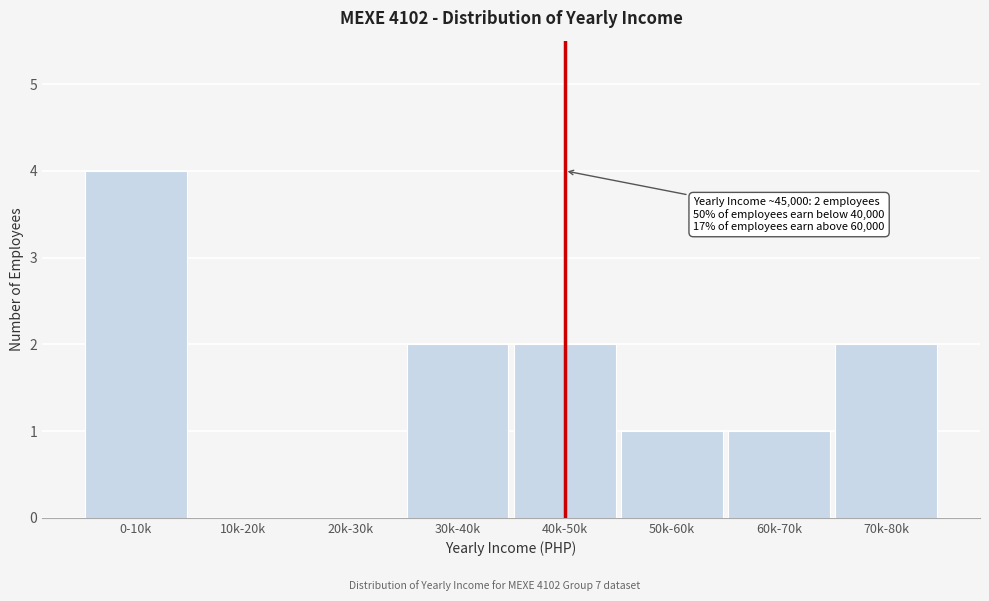

Reading left to right, list all the values displayed in this chart.

0-10k=4	10k-20k=0	20k-30k=0	30k-40k=2	40k-50k=2	50k-60k=1	60k-70k=1	70k-80k=2